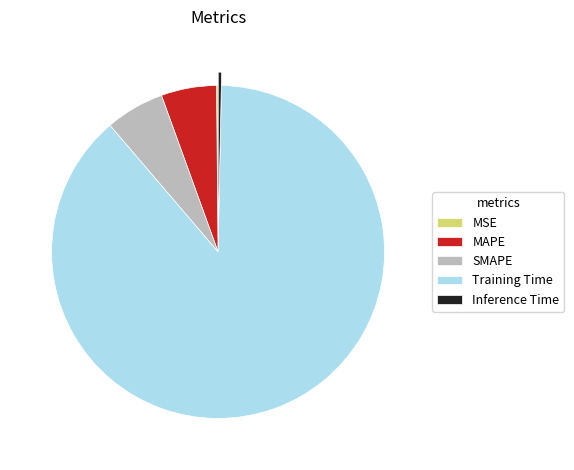

What is the largest slice in the pie chart?

Training Time